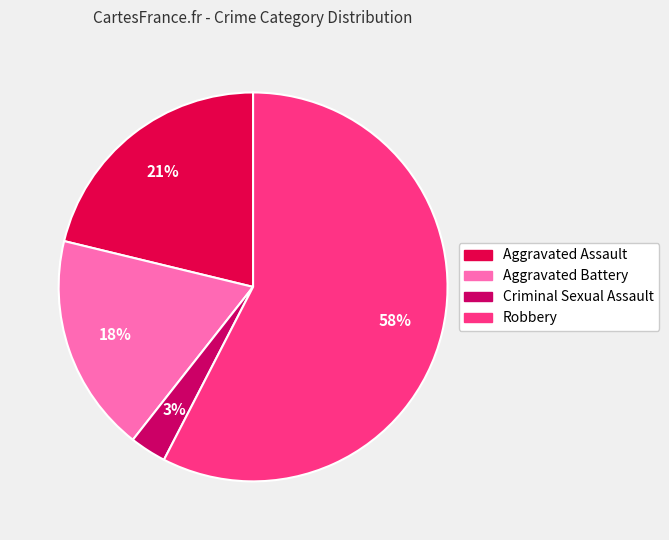

Is it true that Robbery is 70% of the pie?

False